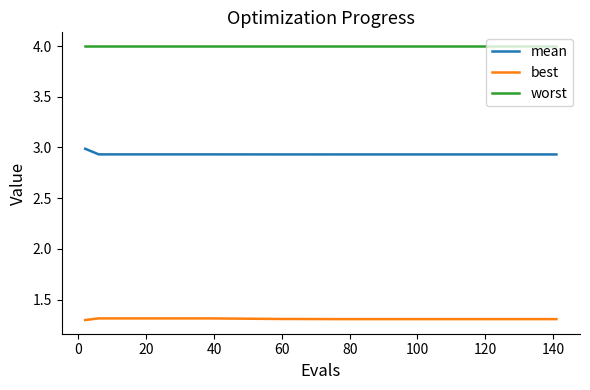

True or false: best and worst intersect in this chart.

False